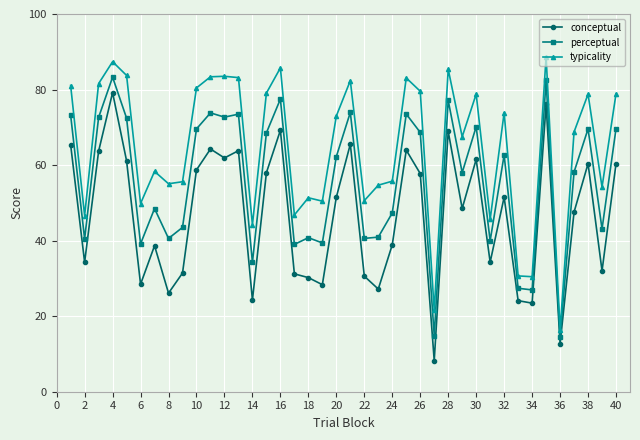

What is the maximum value for typicality?

88.7